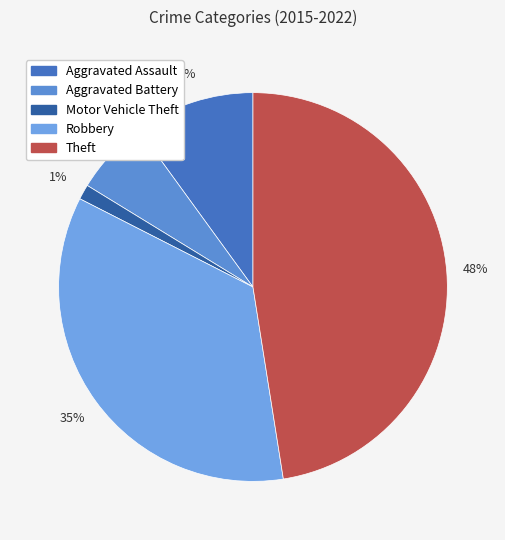

To the nearest percent, what is the combined percentage of Motor Vehicle Theft and Aggravated Assault?

11%